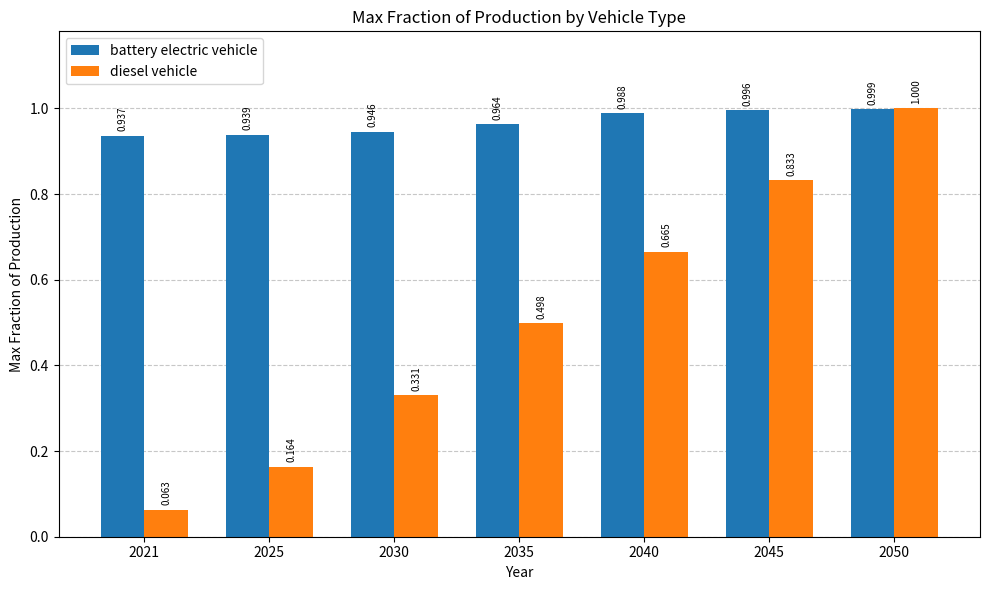

Does the chart contain any negative values?

No